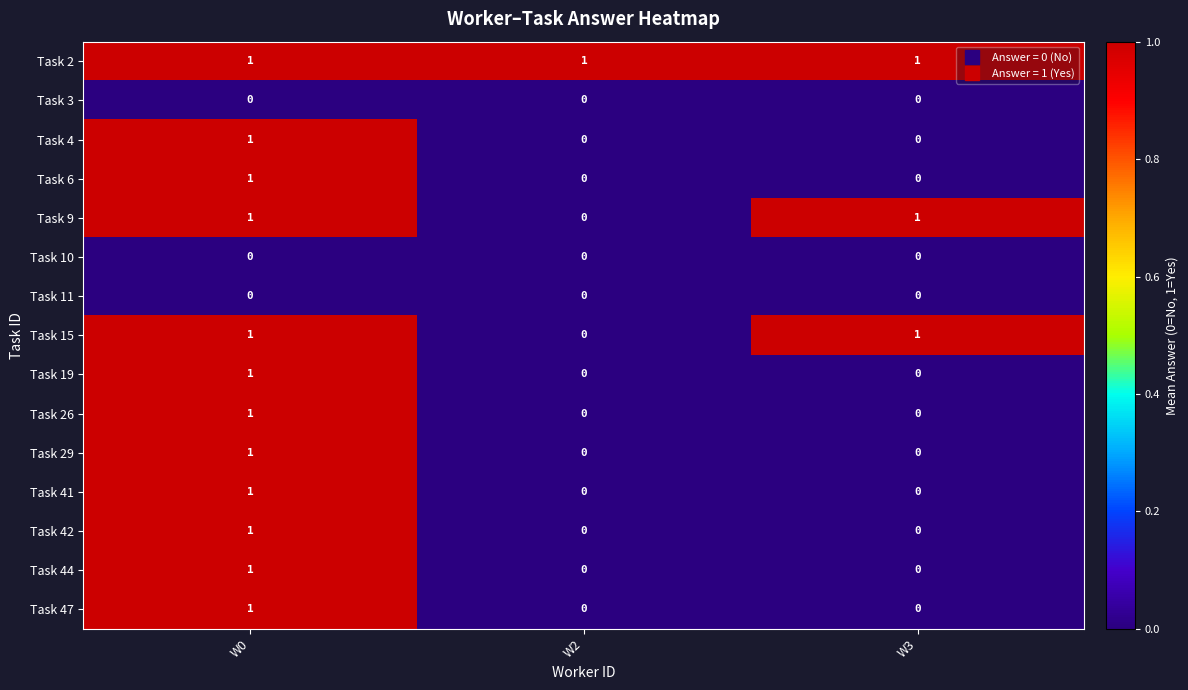

Which category has the highest value in the Task 47 series?

W0